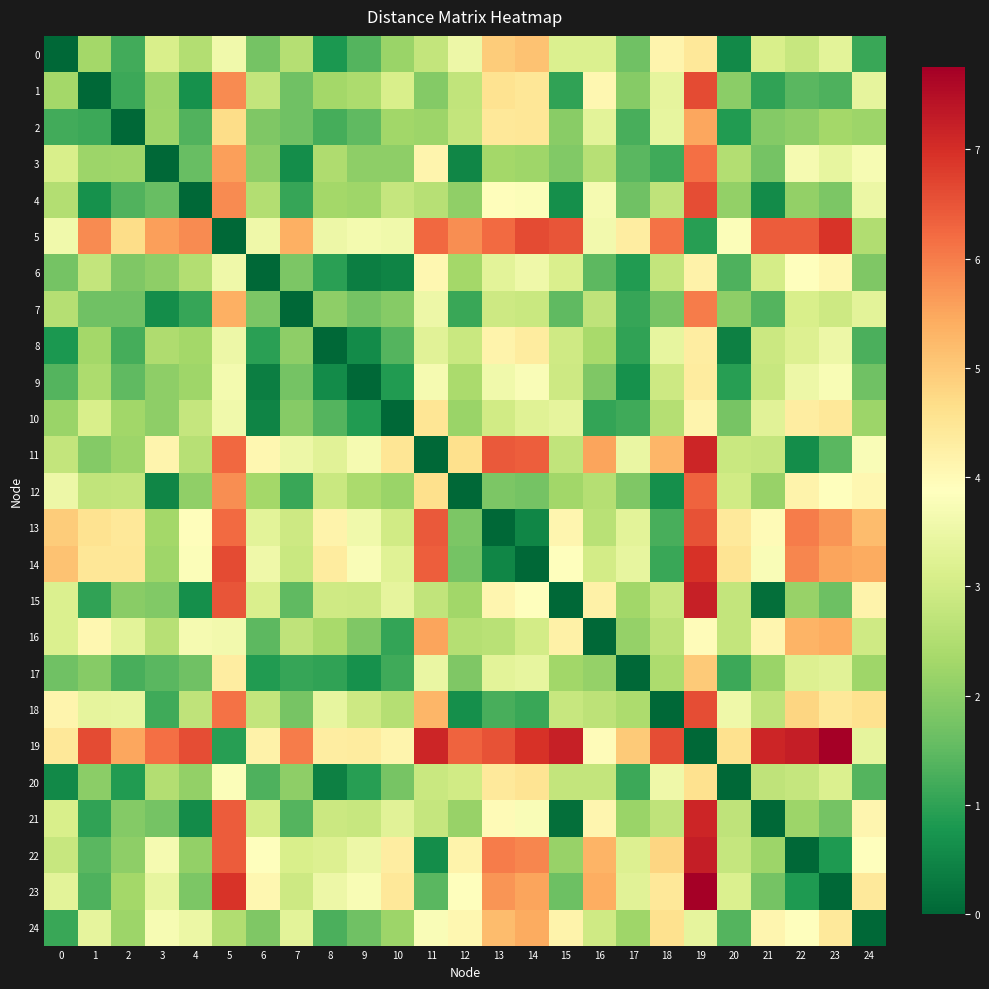

How many distinct data groups are displayed?

25